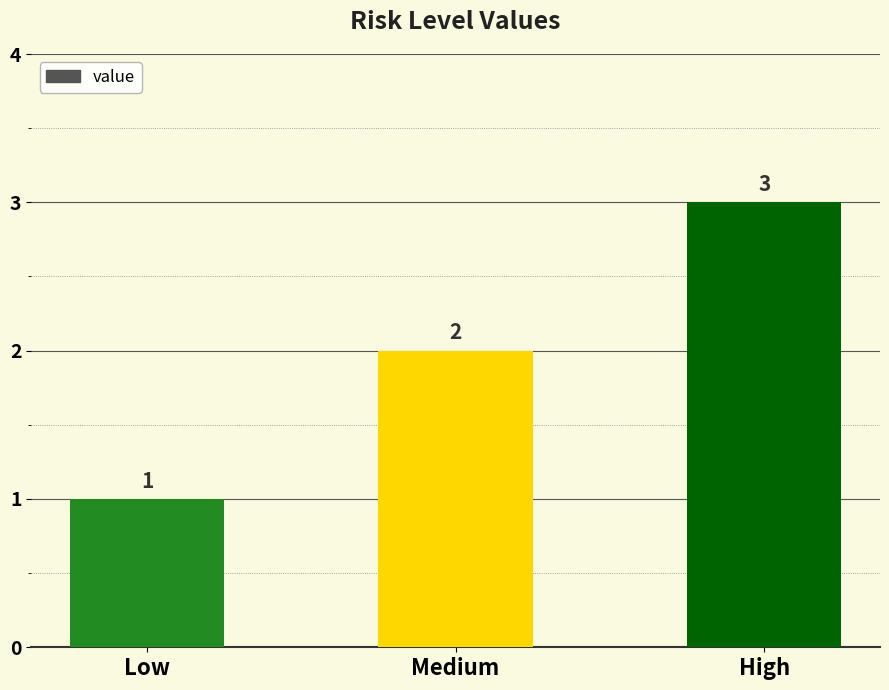

At which label is the value closest to 2?

Medium